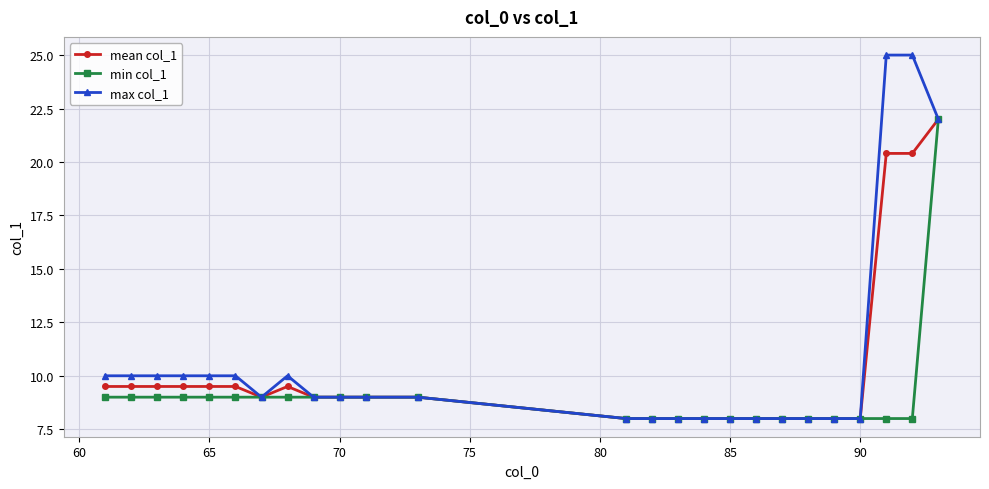

What is the lowest value of the mean col_1 series?

8.0